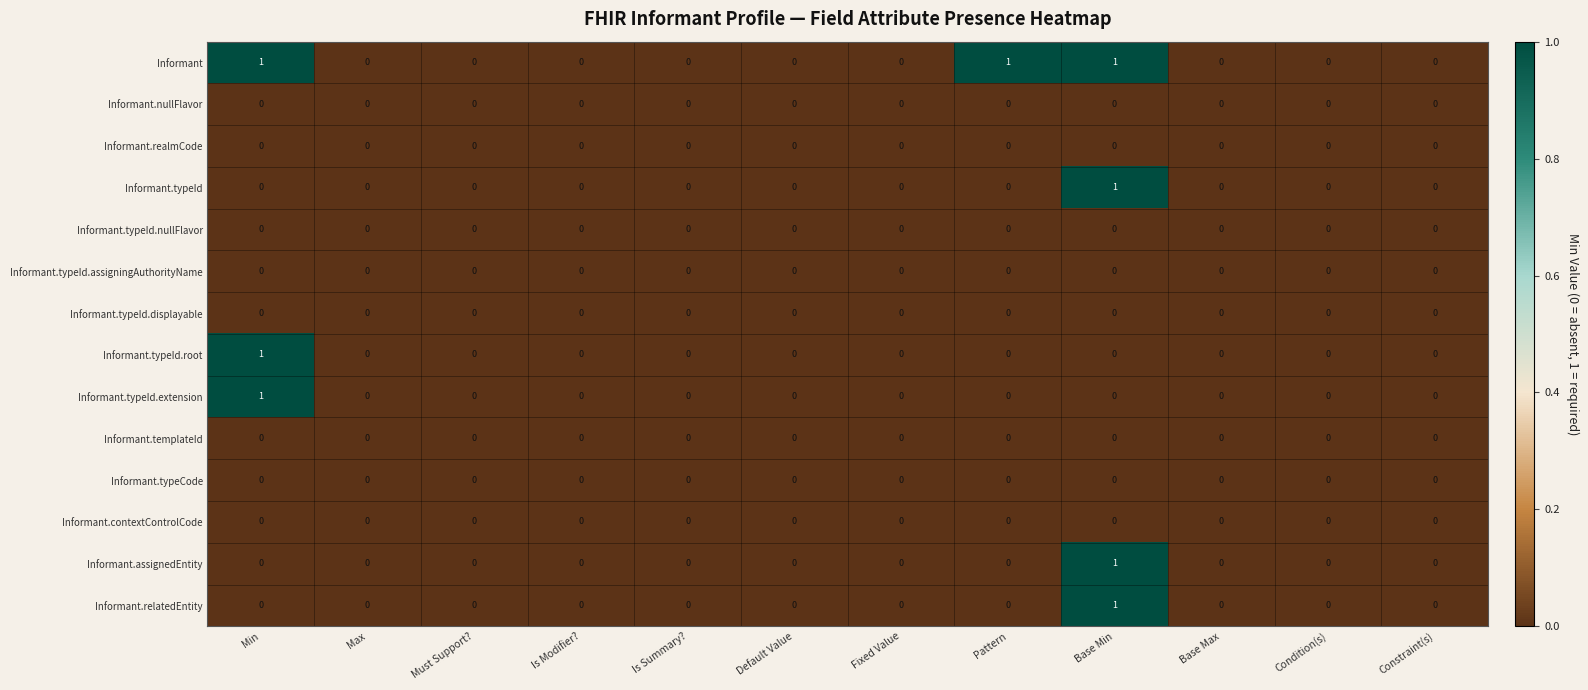

How many Informant.assignedEntity values are between 0 and 1?

12